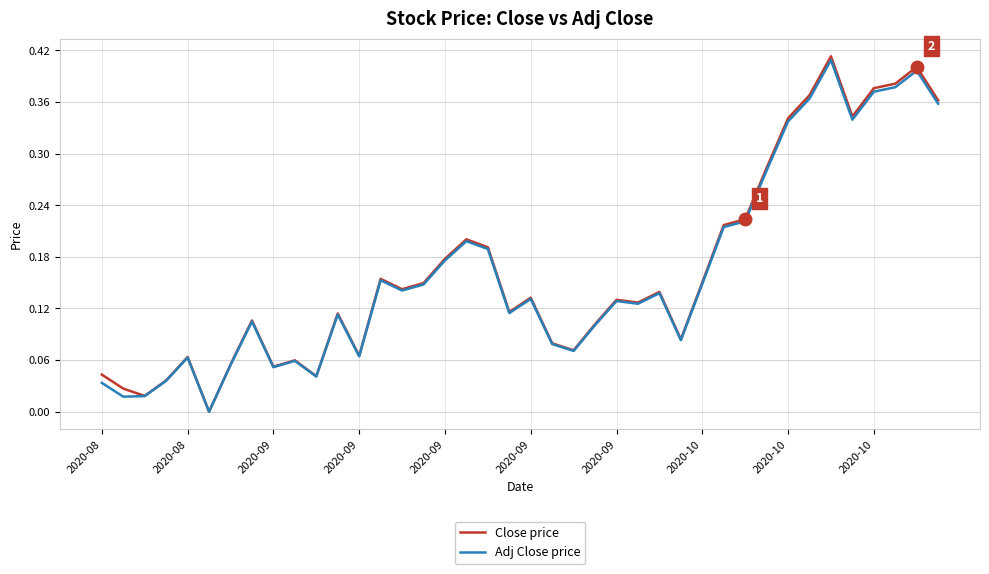

Which series has the largest range (max minus min)?

Close price